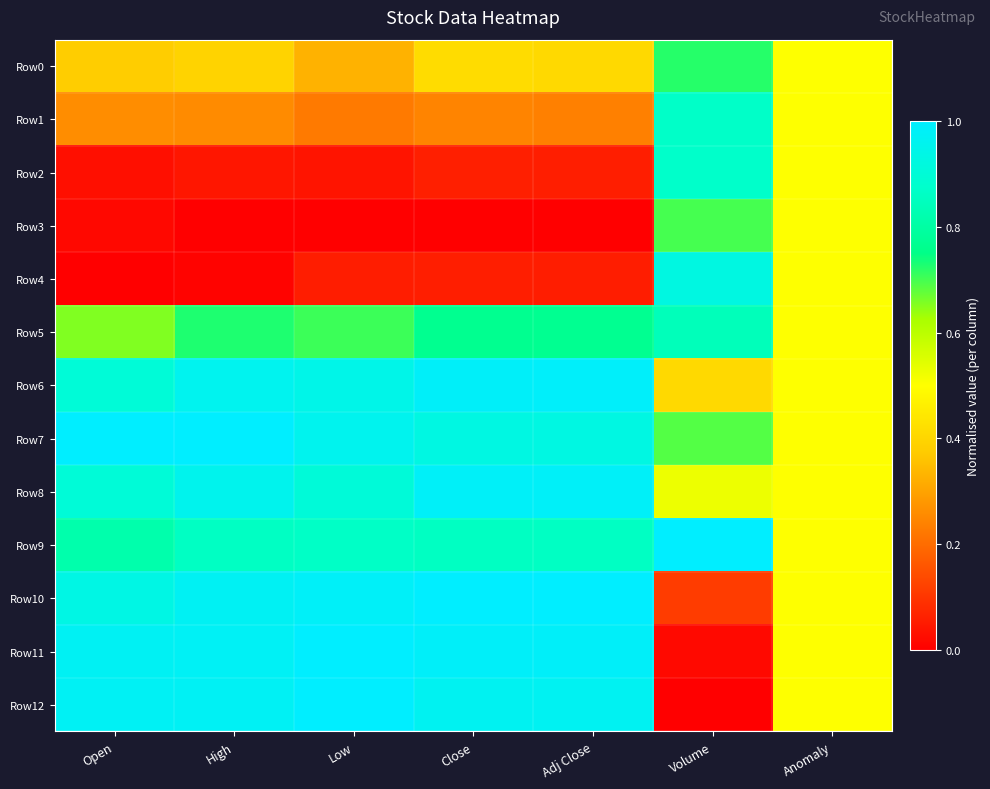

Which series has the largest total across all categories?

Row7